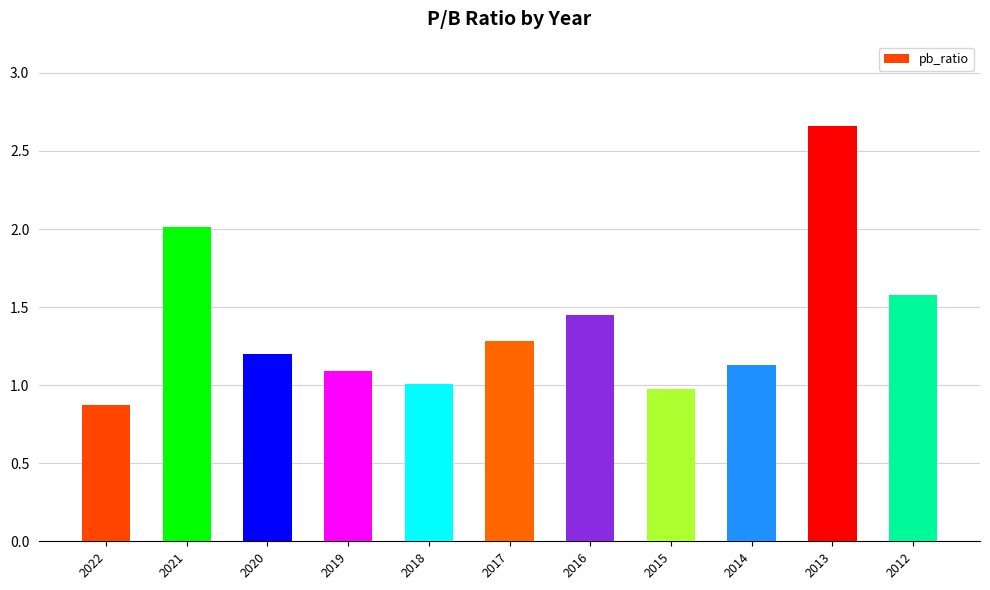

Are the bars grouped side by side (vs. stacked)?

No